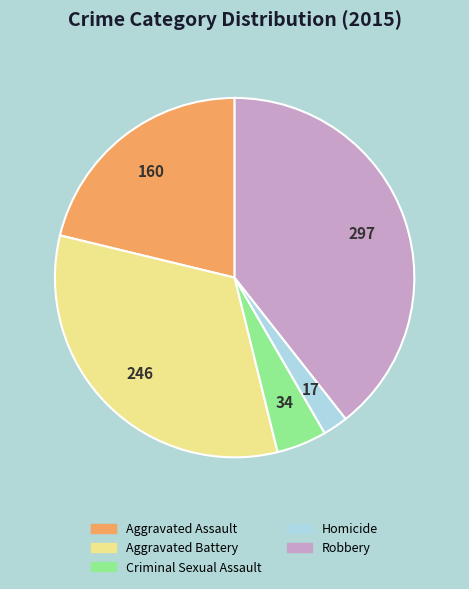

Is Aggravated Assault the majority of the pie?

No